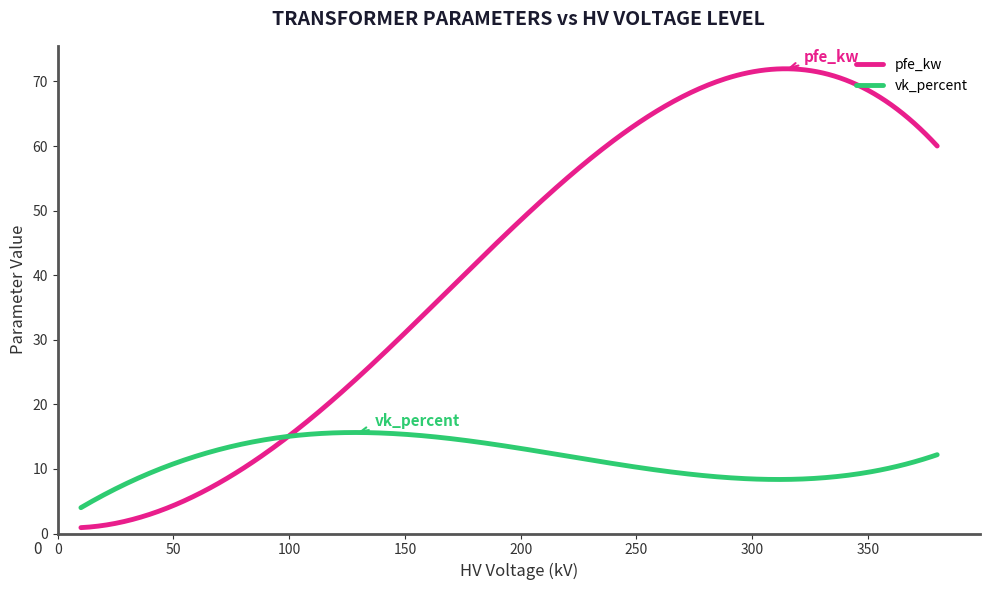

List the series in order of their overall mean, highest first.

pfe_kw, vk_percent